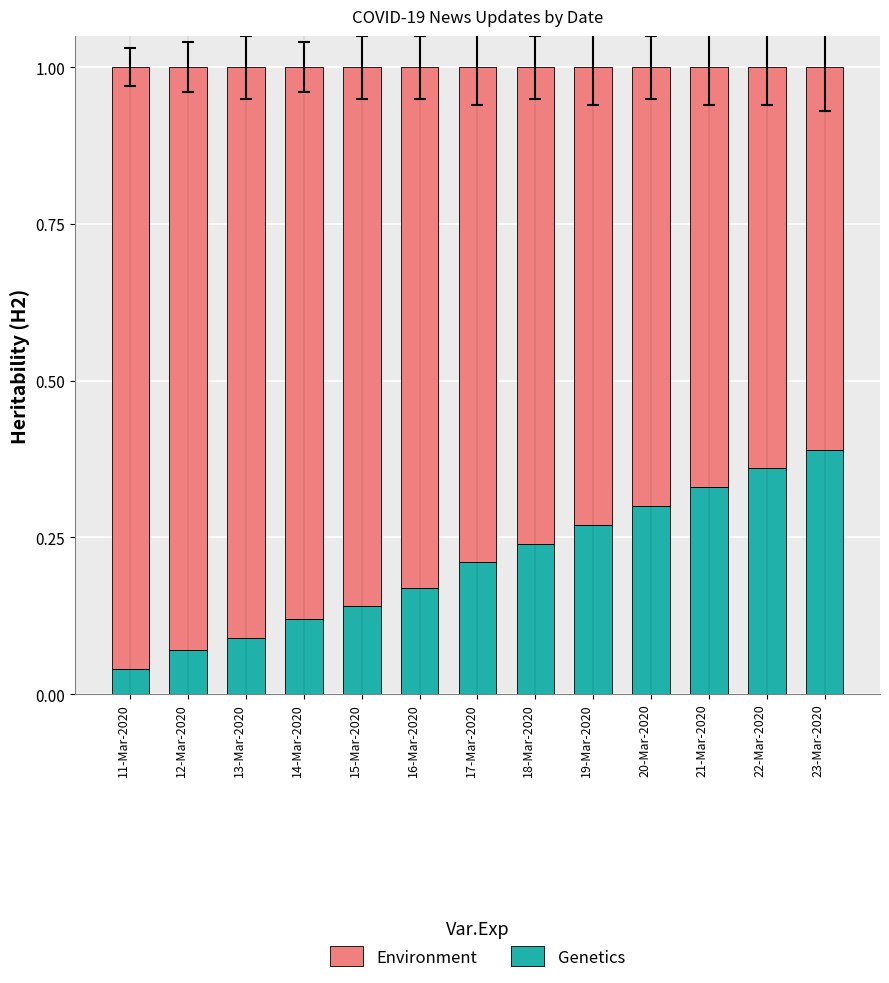

Where is Genetics nearest to the value 0?

11-Mar-2020